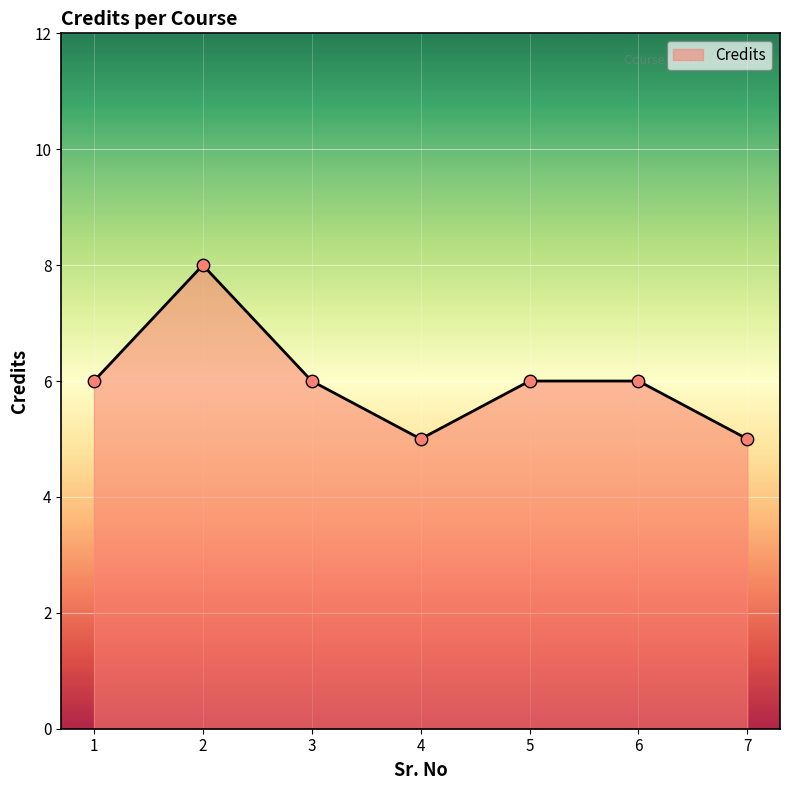

What is the change in value from 5 to 7?

-1